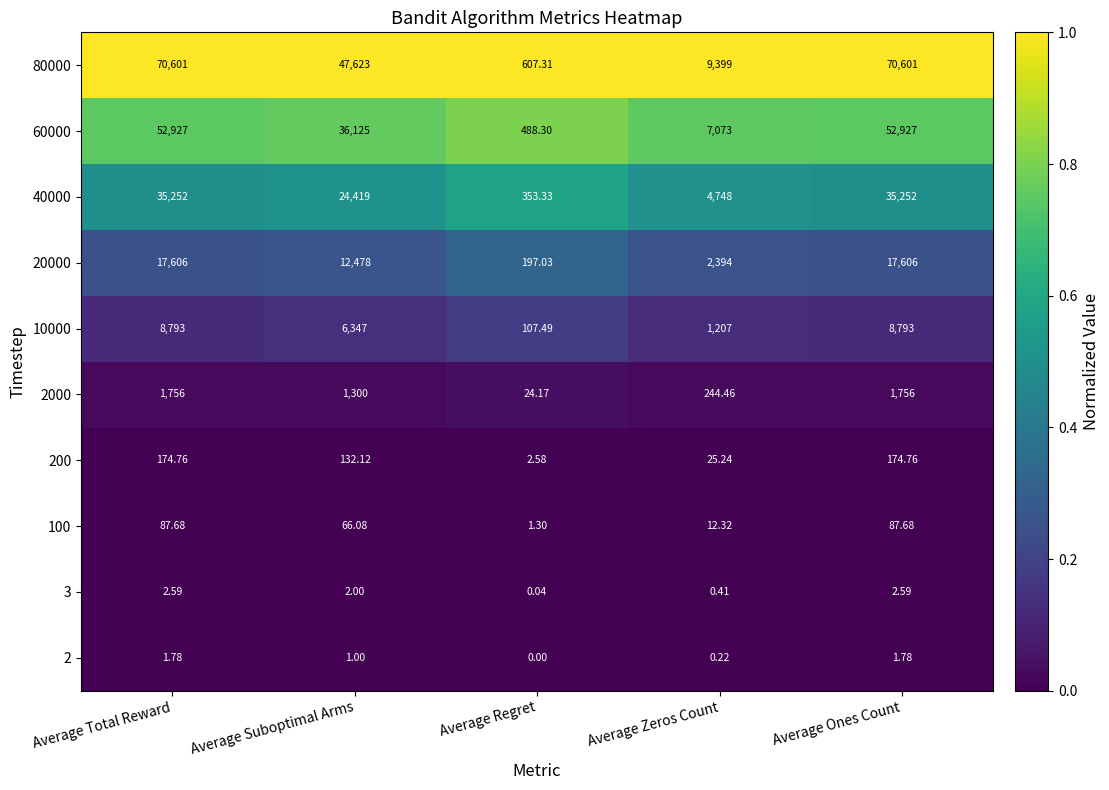

Is the value of 60000 at Average Regret greater than the value of 200 at Average Regret?

Yes